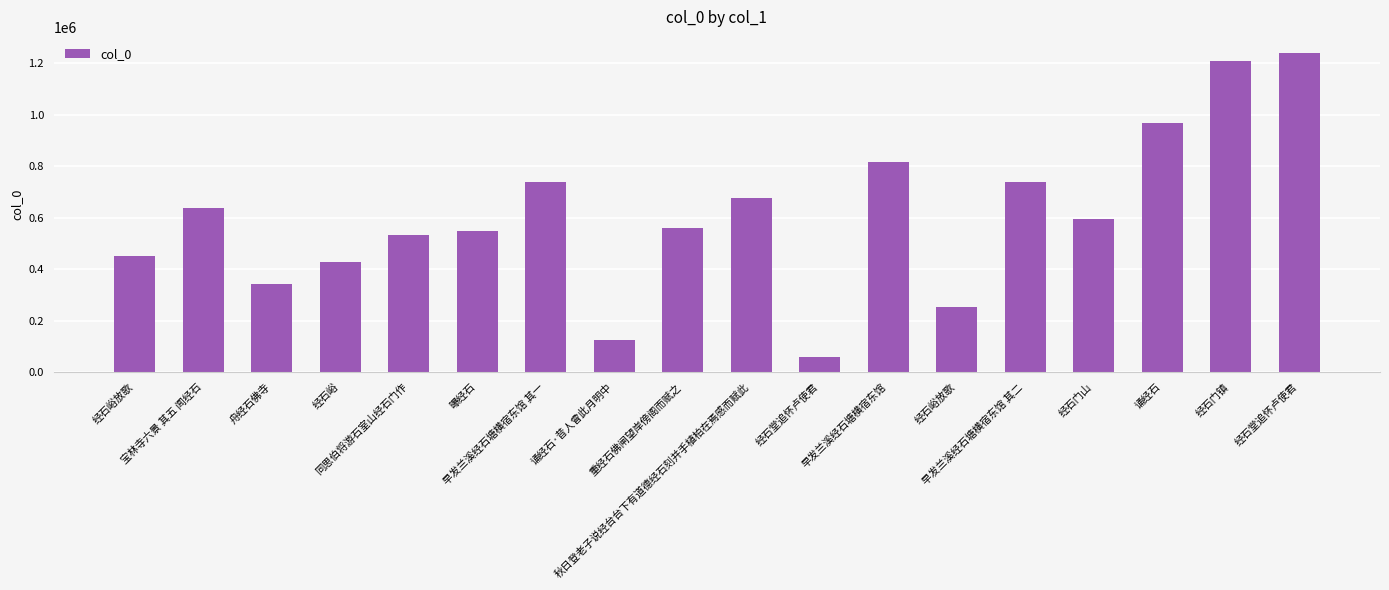

Rank the categories by value from lowest to highest.

经石堂追怀卢使君, 诵经石·昔人曾此月明中, 经石峪放歌, 舟经石佛寺, 经石峪, 经石峪放歌, 同思伯将游石室山经石门作, 曝经石, 重经石佛闸望岸傍阁而赋之, 经石门山, 宝林寺六景 其五 闻经石, 秋日登老子说经台台下有道德经石刻并手植柏在焉感而赋此, 早发兰溪经石塘横宿东馆 其一, 早发兰溪经石塘横宿东馆 其二, 早发兰溪经石塘横宿东馆, 诵经石, 经石门镇, 经石堂追怀卢使君